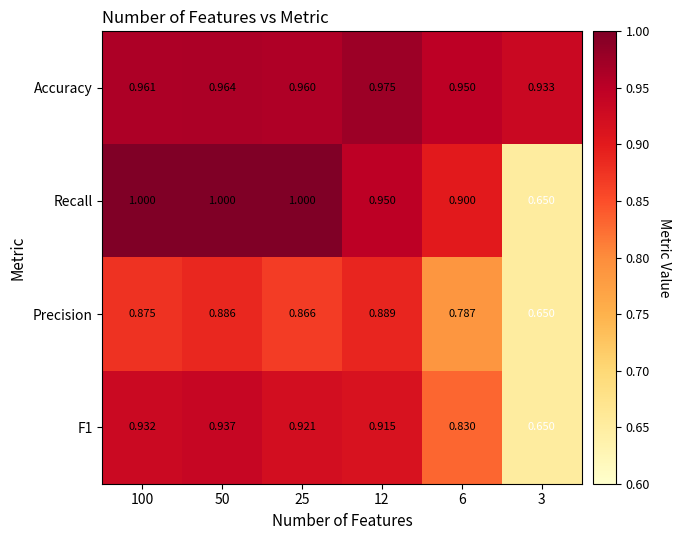

Is the value of Recall at 25 greater than the value of Precision at 25?

Yes